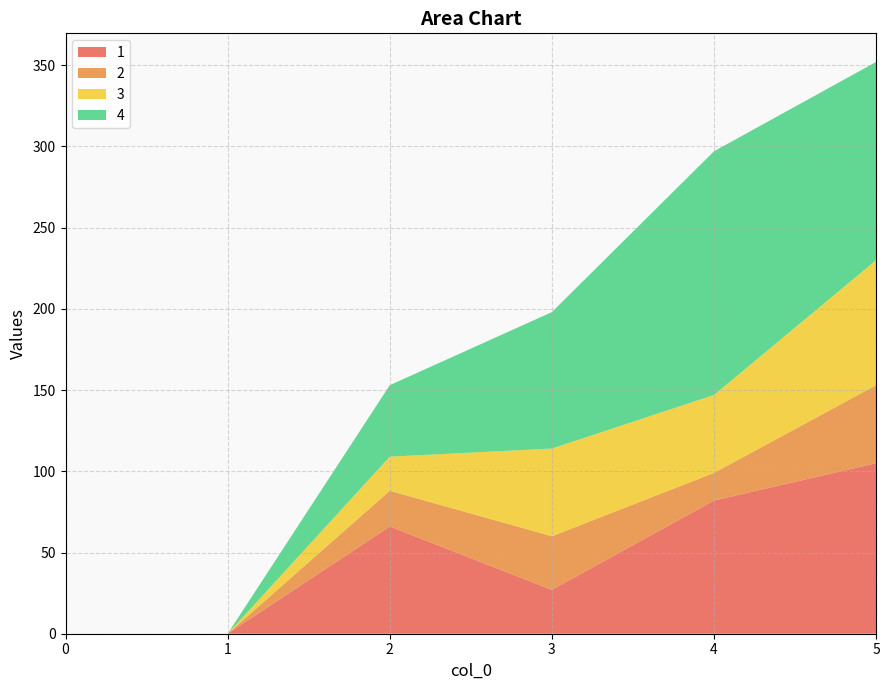

Reading right to left, what are all the values shown in this chart?

1: 105	82	27	66	0	0
2: 48	17	33	22	0	0
3: 77	48	54	21	0	0
4: 122	150	84	44	0	0